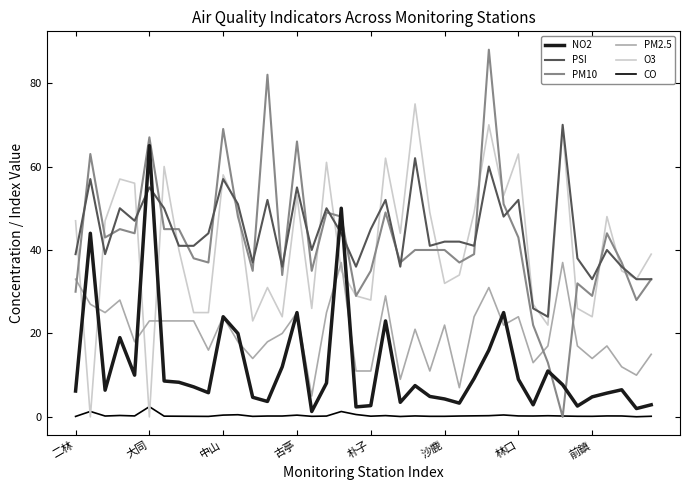

How many times do CO and O3 cross each other?

4